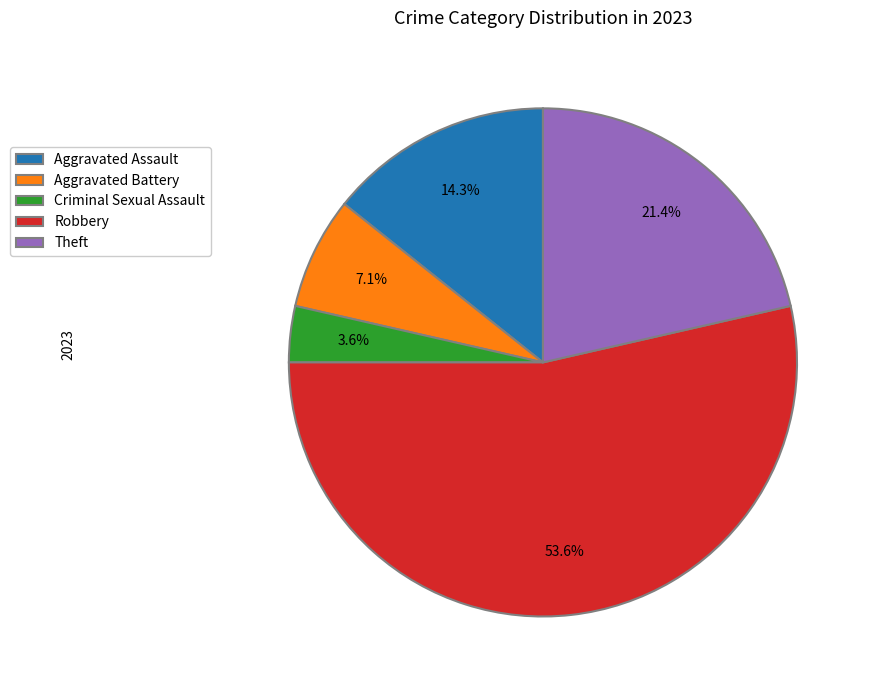

Which has a higher value, Robbery or Aggravated Assault?

Robbery